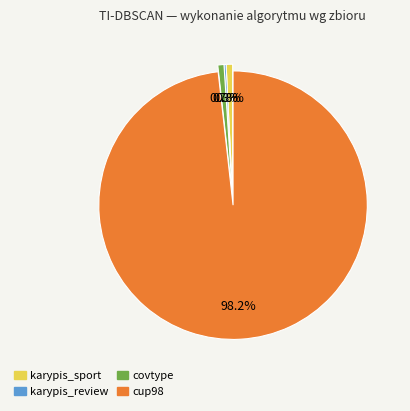

Does any single category account for the majority?

Yes